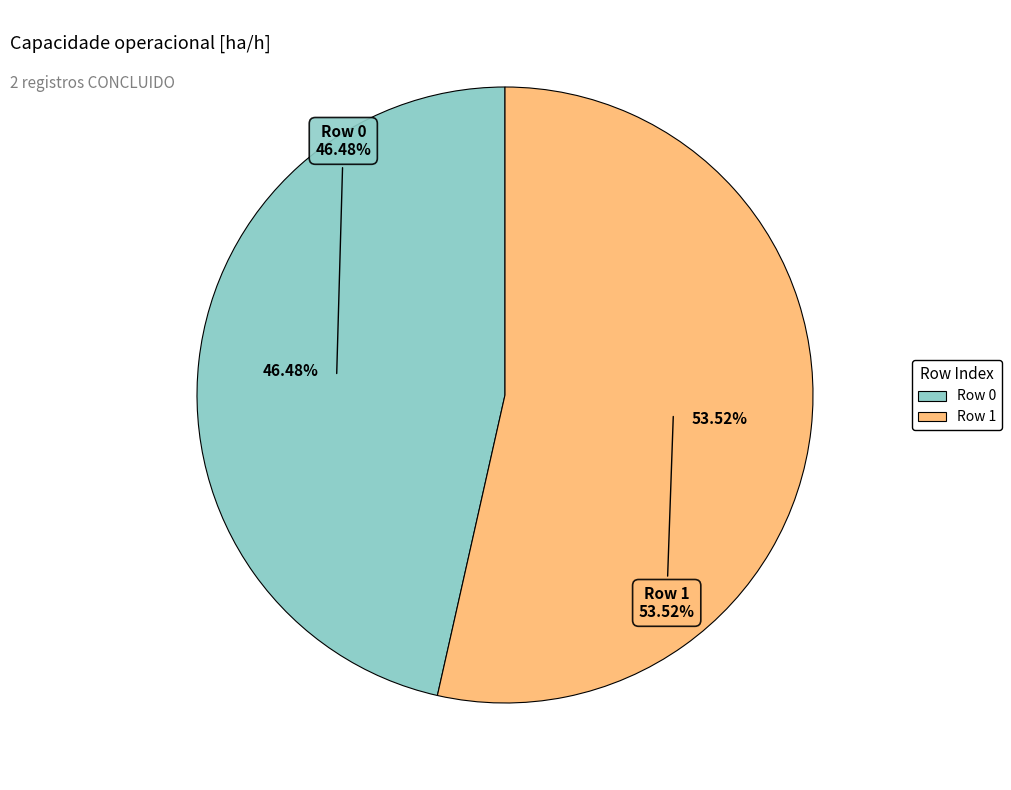

Rank the categories by value from lowest to highest.

Row 0, Row 1